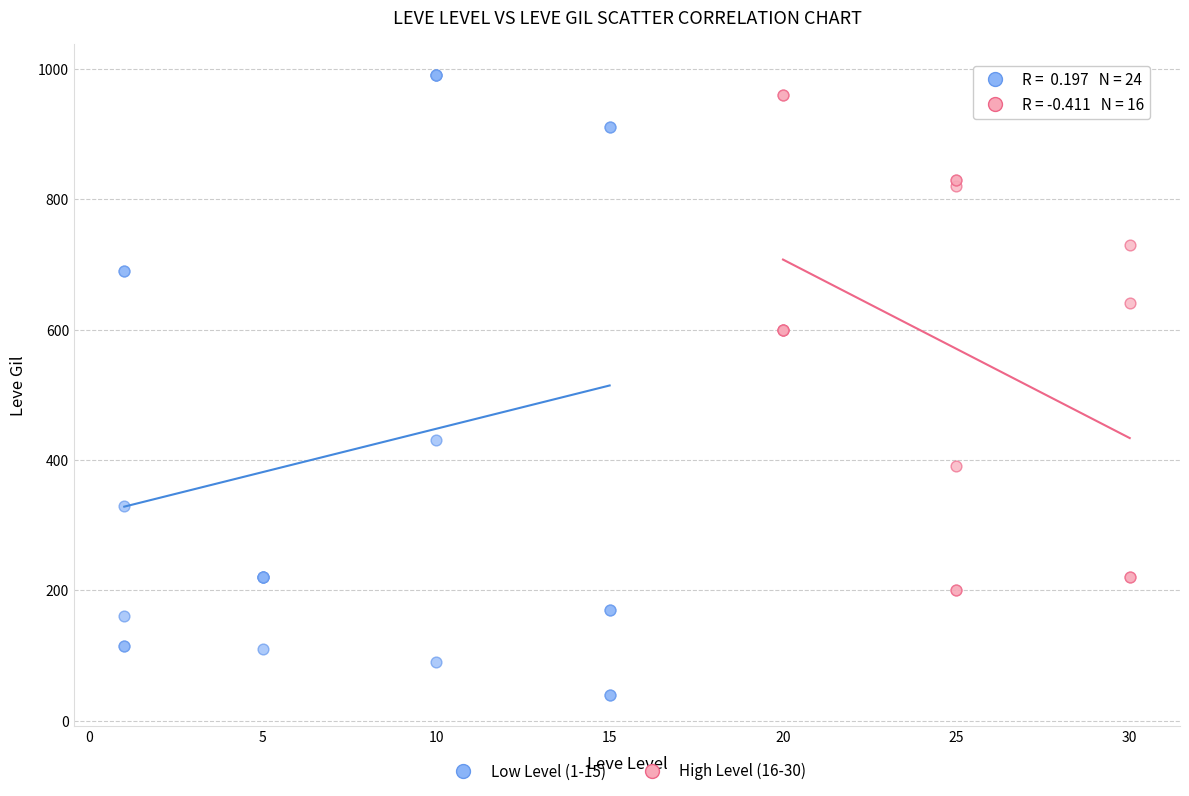

Which series has the largest Y range (max minus min)?

Low Level (1-15)